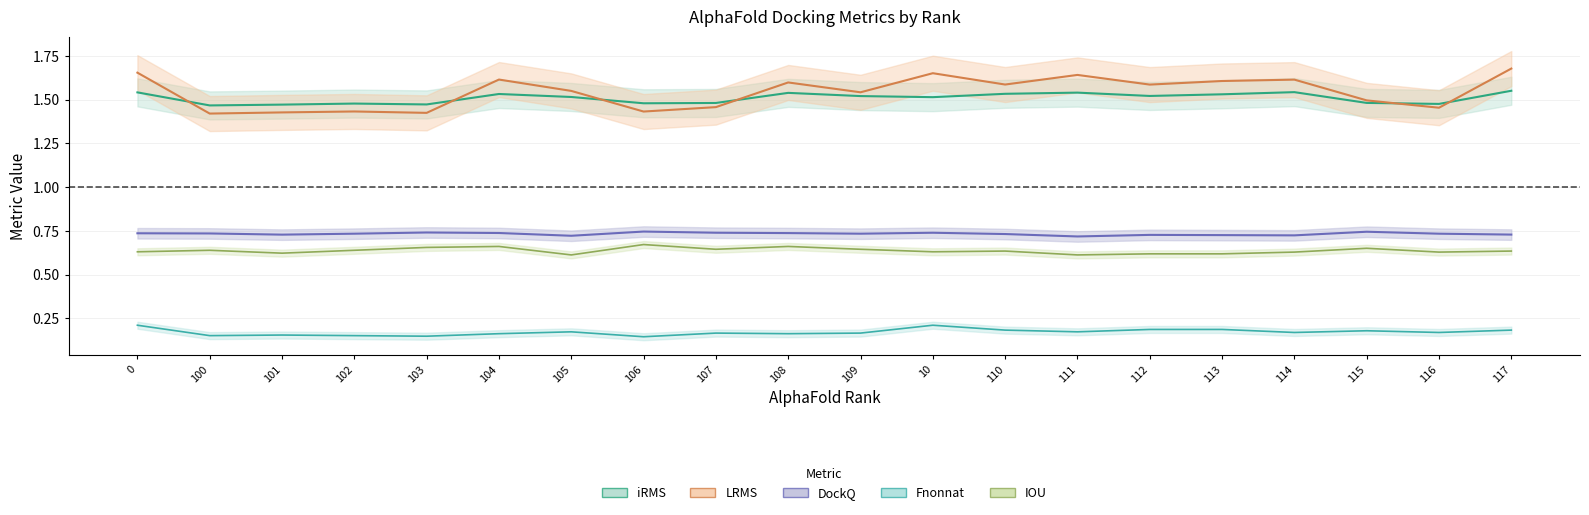

What position from the right is 104?

15